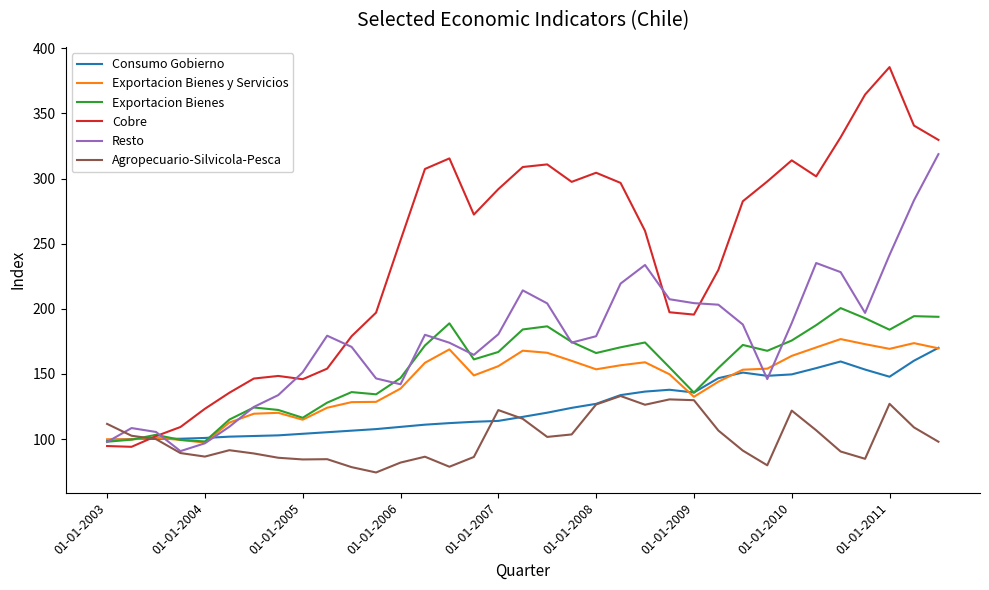

In Consumo Gobierno, how many points are lower than both neighbors (excluding endpoints)?

3